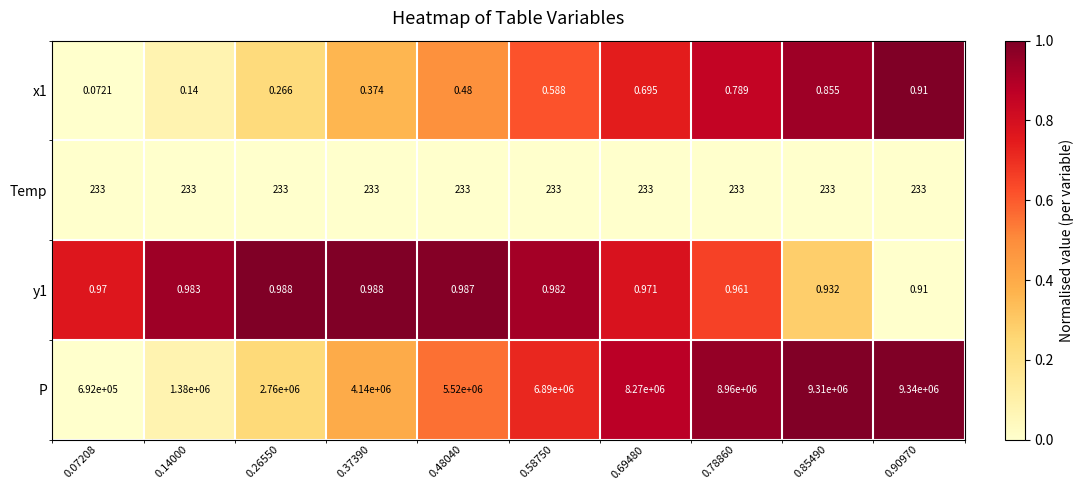

Which series has the widest spread of values?

P